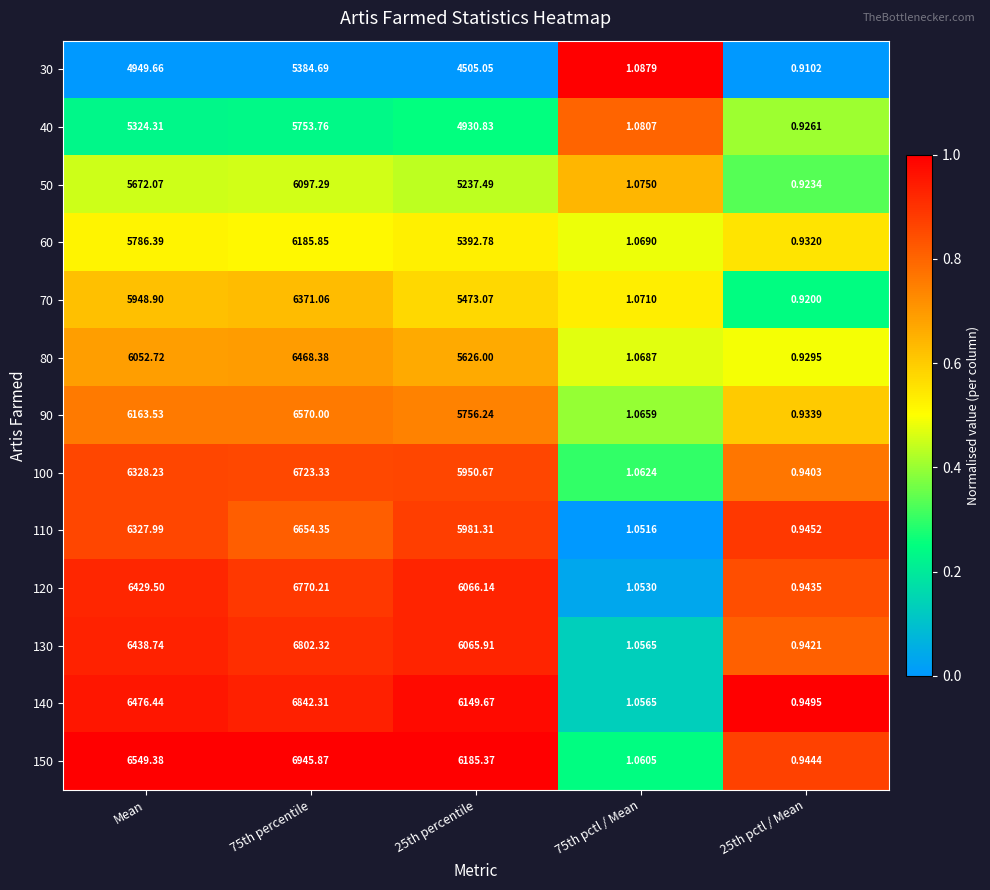

Which series changed the most between 25th percentile and 25th pctl / Mean?

150